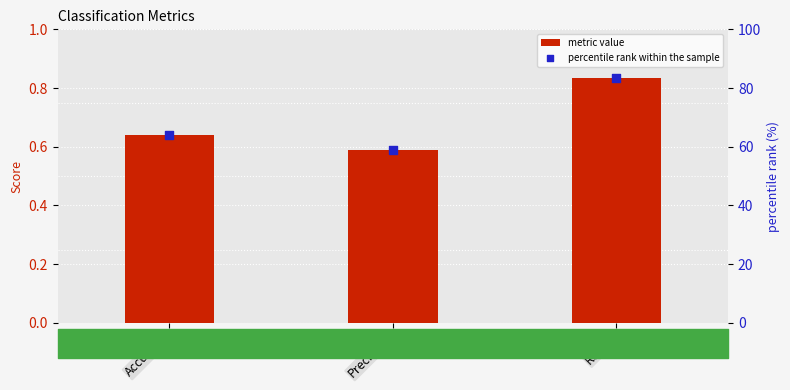

Is the value of metric value at Recall greater than the value of percentile rank within the sample at Precision?

No